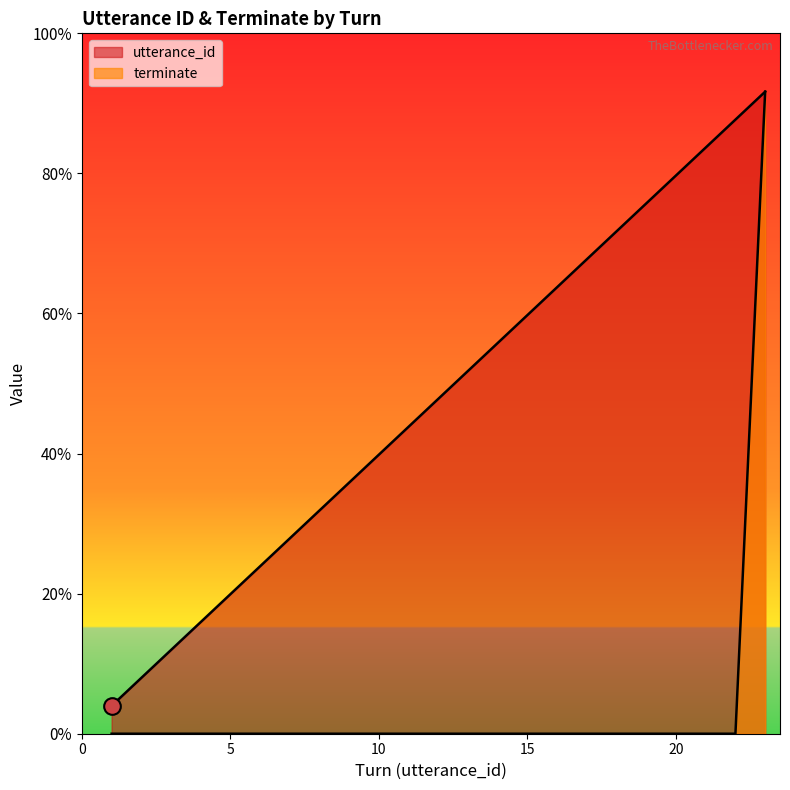

True or false: utterance_id has more than 0 interior local peaks.

False